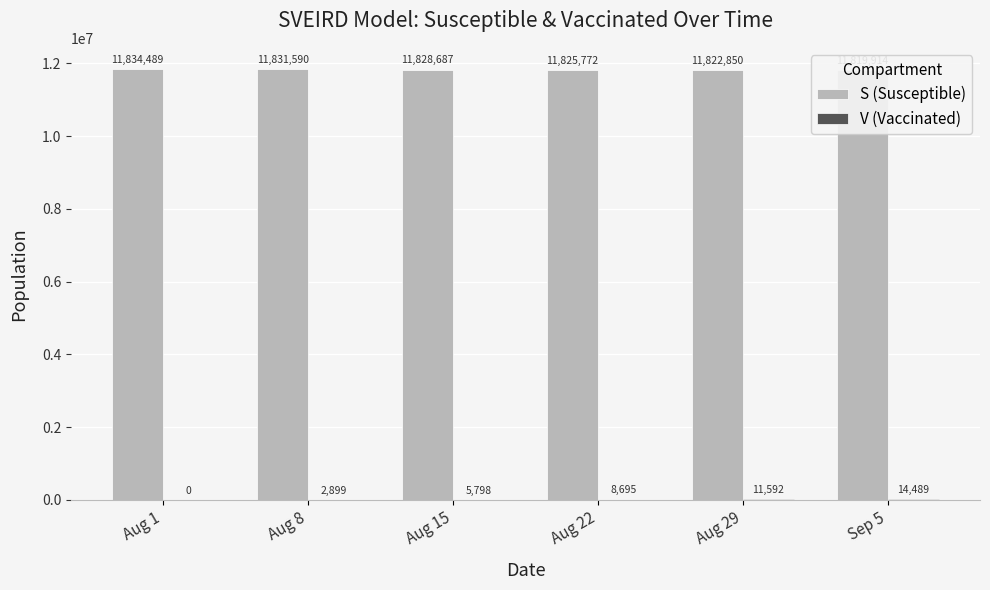

Are the bars grouped side by side (vs. stacked)?

Yes